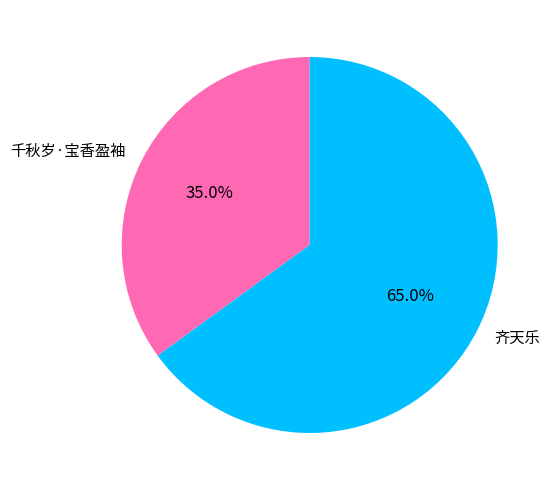

Combined, what portion of the pie is 千秋岁·宝香盈袖 and 齐天乐?

100.0%